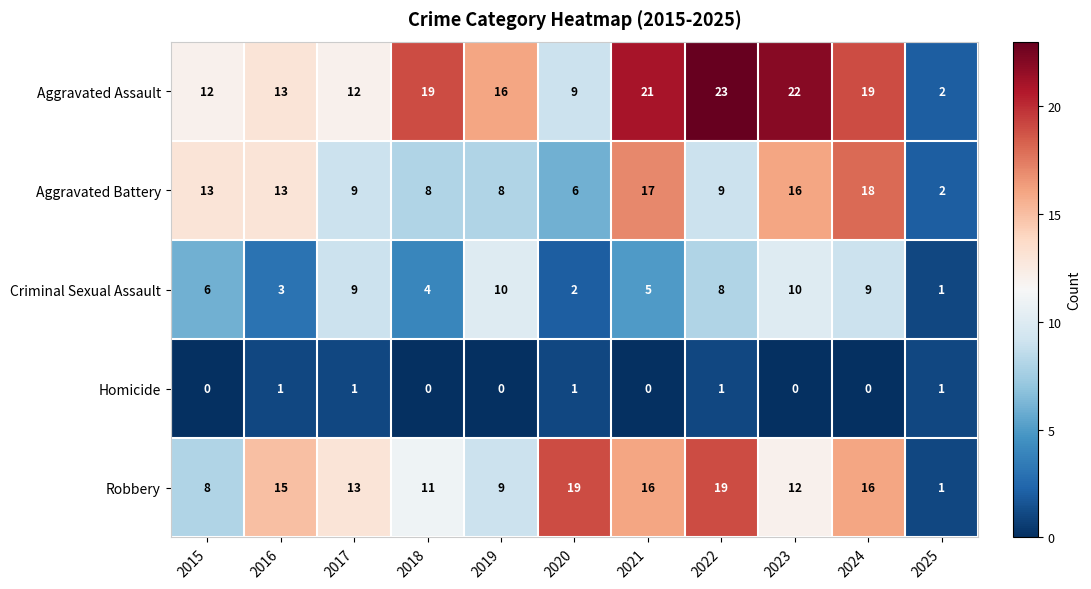

Where does the Aggravated Assault series first go above 16?

2018